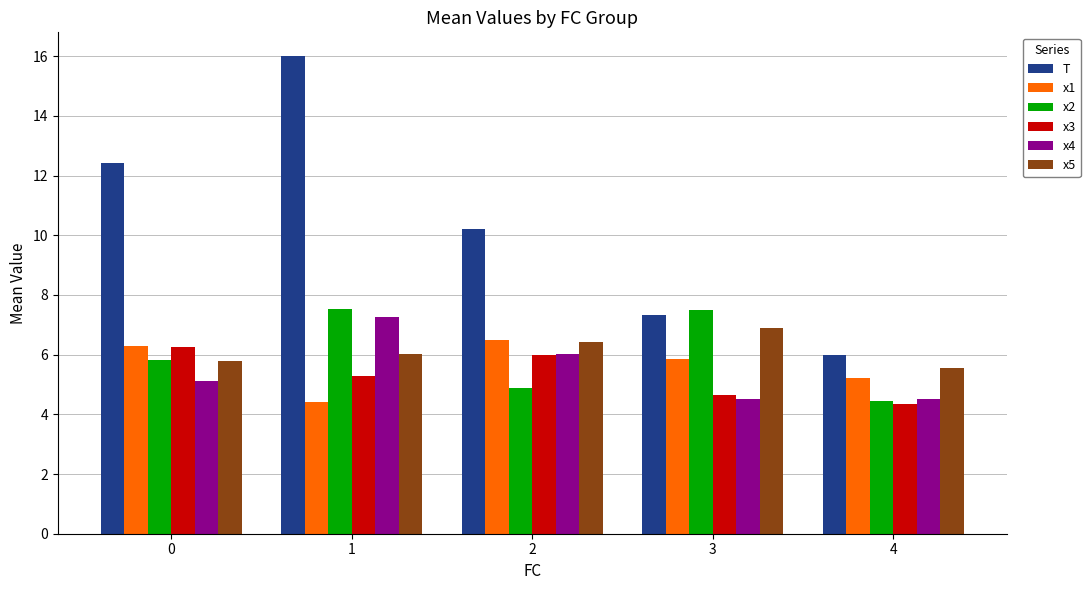

What are all the series names shown in the legend?

T, x1, x2, x3, x4, x5